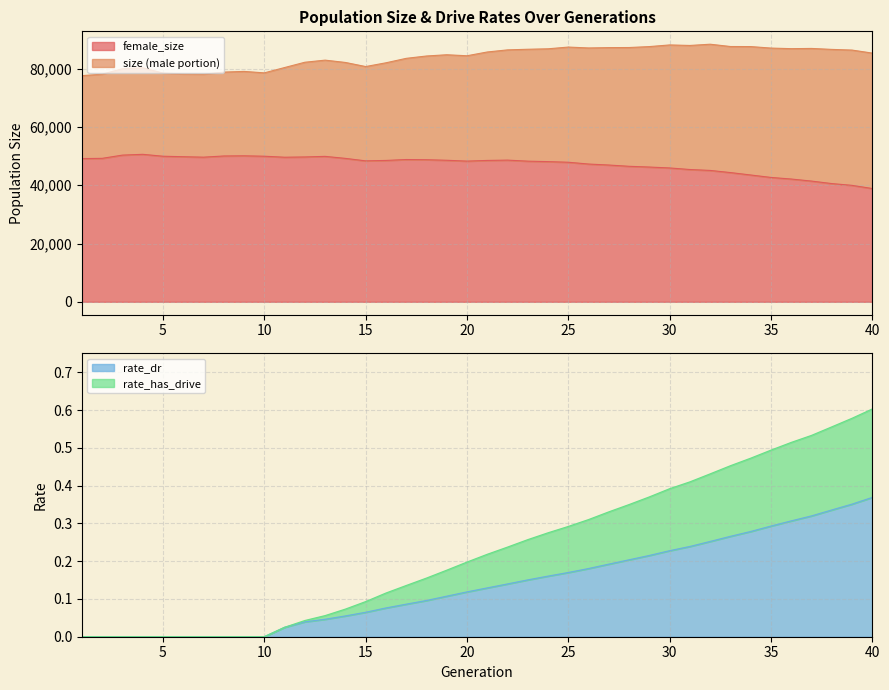

Rank the series at 27 from lowest to highest value.

rate_dr, rate_has_drive, female_size, size